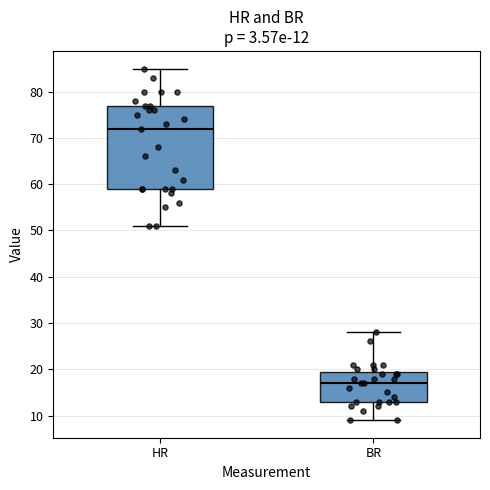

Which box is the tallest, from its lower edge to its upper edge?

HR